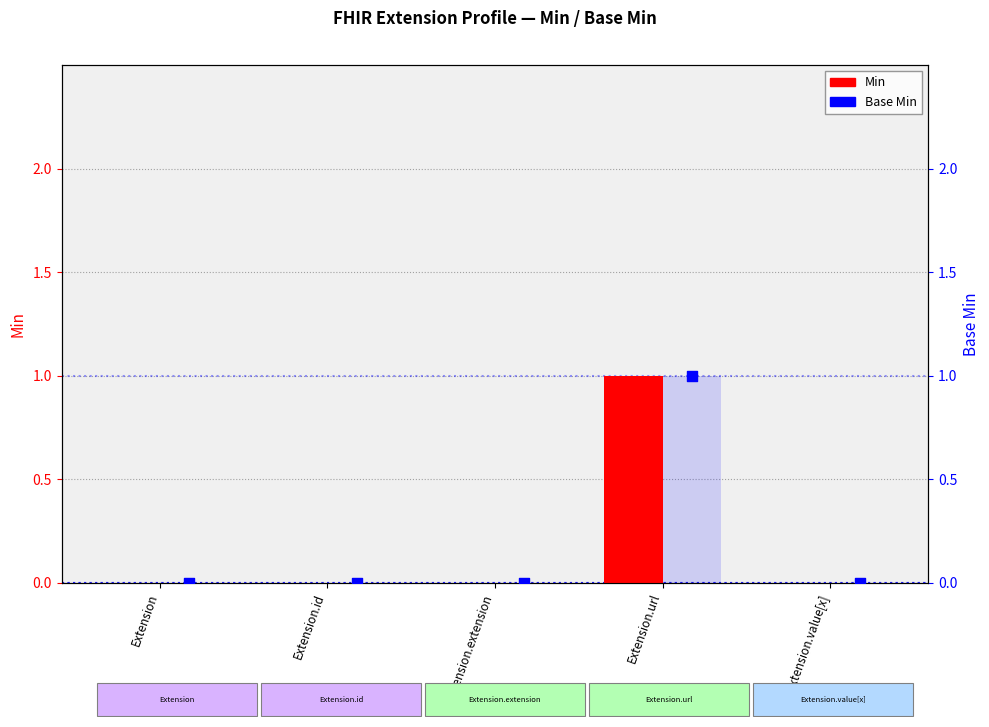

Which series has the largest total across all categories?

Min